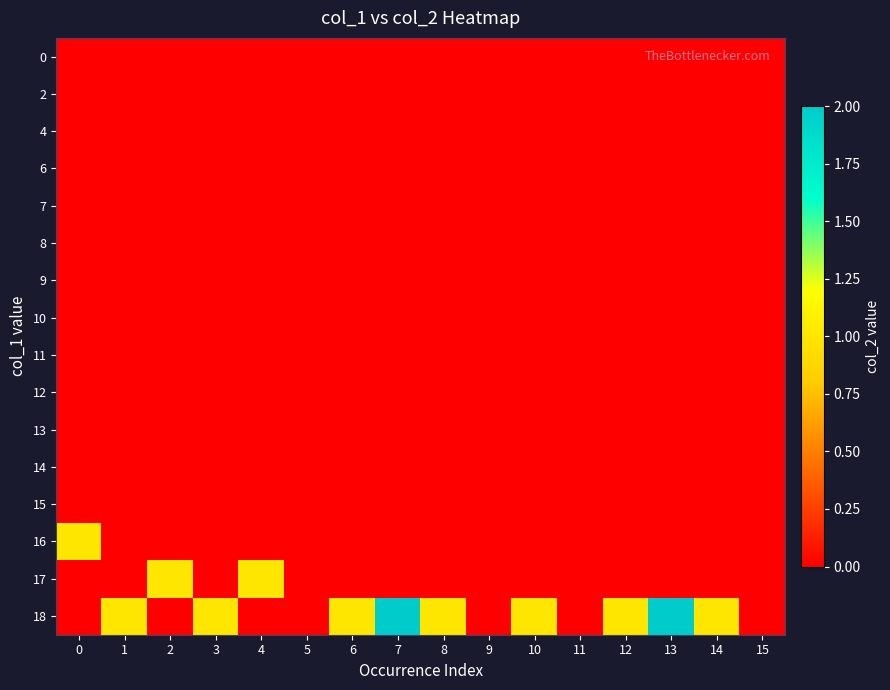

Reading left to right, list all the values displayed in this chart.

0: 0=0.0	1=-0.5	2=-0.5	3=-0.5	4=-0.5	5=-0.5	6=-0.5	7=-0.5	8=-0.5	9=-0.5	10=-0.5	11=-0.5	12=-0.5	13=-0.5	14=-0.5	15=-0.5
2: 0=0.0	1=-0.5	2=-0.5	3=-0.5	4=-0.5	5=-0.5	6=-0.5	7=-0.5	8=-0.5	9=-0.5	10=-0.5	11=-0.5	12=-0.5	13=-0.5	14=-0.5	15=-0.5
4: 0=0.0	1=-0.5	2=-0.5	3=-0.5	4=-0.5	5=-0.5	6=-0.5	7=-0.5	8=-0.5	9=-0.5	10=-0.5	11=-0.5	12=-0.5	13=-0.5	14=-0.5	15=-0.5
6: 0=0.0	1=-0.5	2=-0.5	3=-0.5	4=-0.5	5=-0.5	6=-0.5	7=-0.5	8=-0.5	9=-0.5	10=-0.5	11=-0.5	12=-0.5	13=-0.5	14=-0.5	15=-0.5
7: 0=0.0	1=-0.5	2=-0.5	3=-0.5	4=-0.5	5=-0.5	6=-0.5	7=-0.5	8=-0.5	9=-0.5	10=-0.5	11=-0.5	12=-0.5	13=-0.5	14=-0.5	15=-0.5
8: 0=0.0	1=-0.5	2=-0.5	3=-0.5	4=-0.5	5=-0.5	6=-0.5	7=-0.5	8=-0.5	9=-0.5	10=-0.5	11=-0.5	12=-0.5	13=-0.5	14=-0.5	15=-0.5
9: 0=0.0	1=-0.5	2=-0.5	3=-0.5	4=-0.5	5=-0.5	6=-0.5	7=-0.5	8=-0.5	9=-0.5	10=-0.5	11=-0.5	12=-0.5	13=-0.5	14=-0.5	15=-0.5
10: 0=0.0	1=-0.5	2=-0.5	3=-0.5	4=-0.5	5=-0.5	6=-0.5	7=-0.5	8=-0.5	9=-0.5	10=-0.5	11=-0.5	12=-0.5	13=-0.5	14=-0.5	15=-0.5
11: 0=0.0	1=-0.5	2=-0.5	3=-0.5	4=-0.5	5=-0.5	6=-0.5	7=-0.5	8=-0.5	9=-0.5	10=-0.5	11=-0.5	12=-0.5	13=-0.5	14=-0.5	15=-0.5
12: 0=0.0	1=-0.5	2=-0.5	3=-0.5	4=-0.5	5=-0.5	6=-0.5	7=-0.5	8=-0.5	9=-0.5	10=-0.5	11=-0.5	12=-0.5	13=-0.5	14=-0.5	15=-0.5
13: 0=0.0	1=-0.5	2=-0.5	3=-0.5	4=-0.5	5=-0.5	6=-0.5	7=-0.5	8=-0.5	9=-0.5	10=-0.5	11=-0.5	12=-0.5	13=-0.5	14=-0.5	15=-0.5
14: 0=0.0	1=-0.5	2=-0.5	3=-0.5	4=-0.5	5=-0.5	6=-0.5	7=-0.5	8=-0.5	9=-0.5	10=-0.5	11=-0.5	12=-0.5	13=-0.5	14=-0.5	15=-0.5
15: 0=0.0	1=-0.5	2=-0.5	3=-0.5	4=-0.5	5=-0.5	6=-0.5	7=-0.5	8=-0.5	9=-0.5	10=-0.5	11=-0.5	12=-0.5	13=-0.5	14=-0.5	15=-0.5
16: 0=1.0	1=0.0	2=-0.5	3=-0.5	4=-0.5	5=-0.5	6=-0.5	7=-0.5	8=-0.5	9=-0.5	10=-0.5	11=-0.5	12=-0.5	13=-0.5	14=-0.5	15=-0.5
17: 0=0.0	1=0.0	2=1.0	3=0.0	4=1.0	5=-0.5	6=-0.5	7=-0.5	8=-0.5	9=-0.5	10=-0.5	11=-0.5	12=-0.5	13=-0.5	14=-0.5	15=-0.5
18: 0=0.0	1=1.0	2=0.0	3=1.0	4=0.0	5=0.0	6=1.0	7=2.0	8=1.0	9=0.0	10=1.0	11=0.0	12=1.0	13=2.0	14=1.0	15=0.0